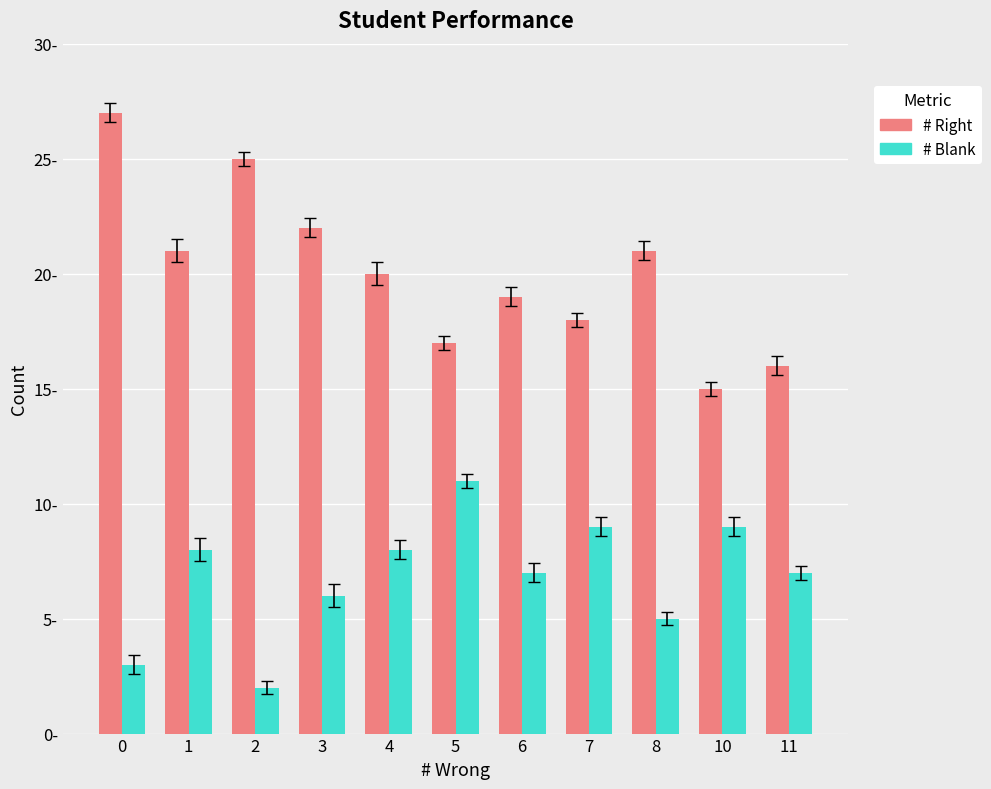

Which category has the lowest value in the # Blank series?

2